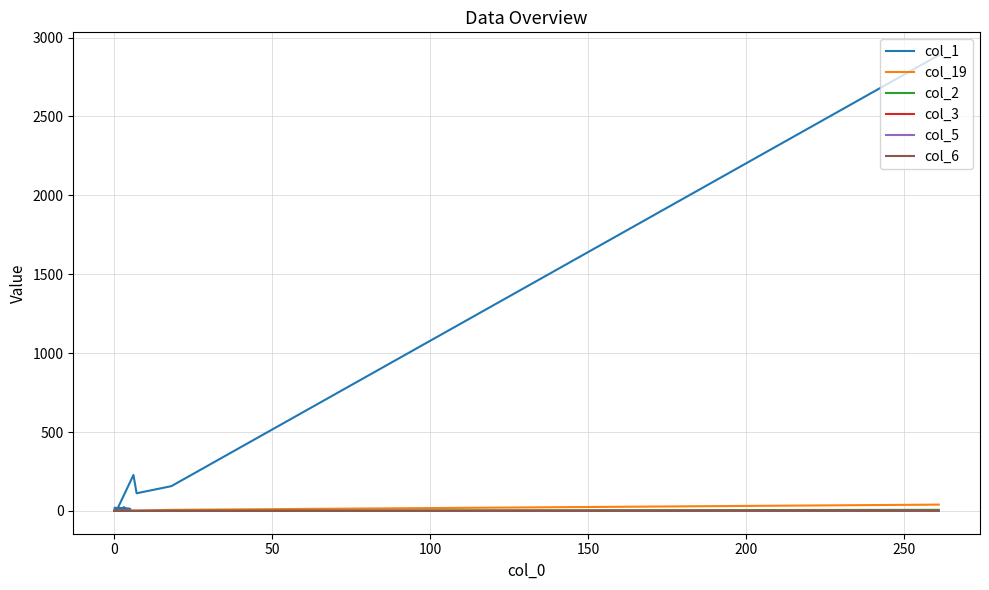

What is the label of the 5th point from the right?

15